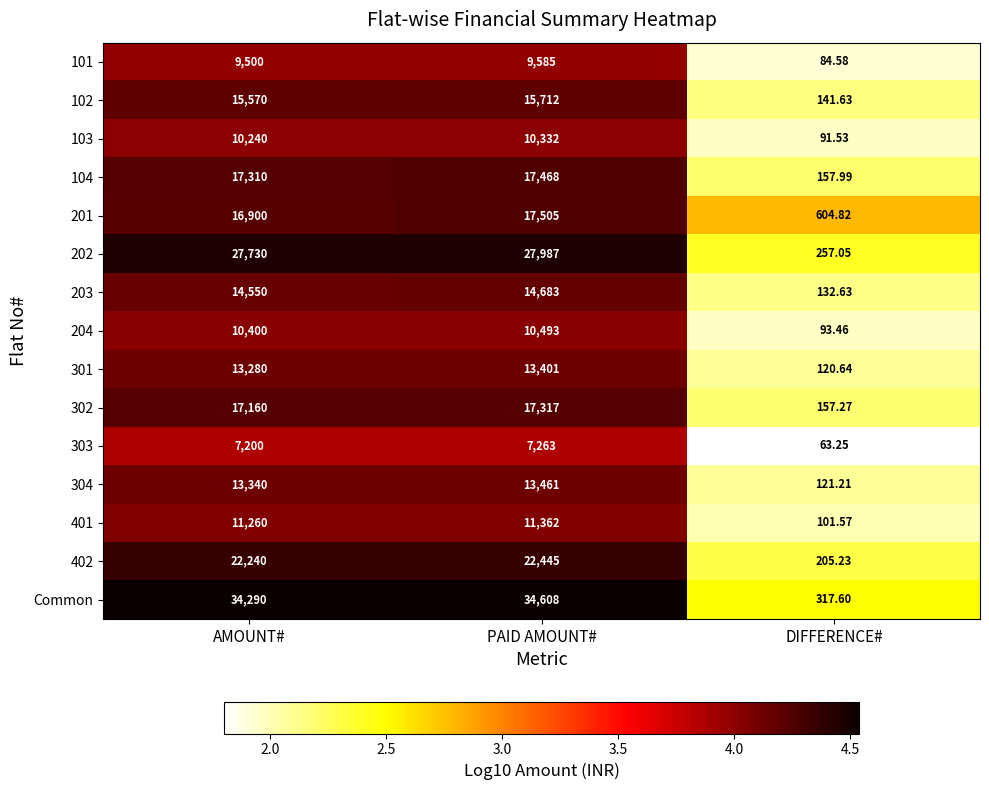

Count the number of data series in this chart.

15